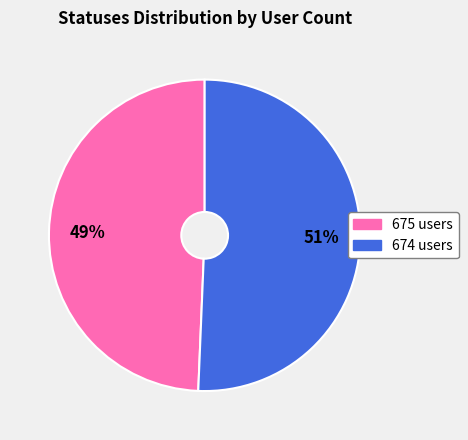

To the nearest percent, what is the combined percentage of 675 users and 674 users?

100%